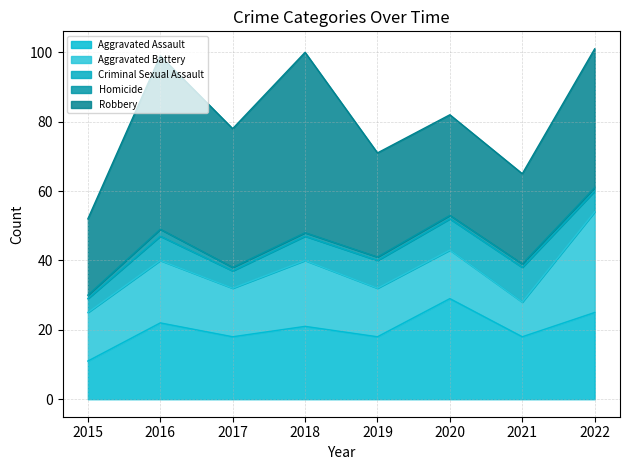

Rank the categories by Homicide value from highest to lowest.

2016, 2015, 2017, 2018, 2019, 2020, 2021, 2022